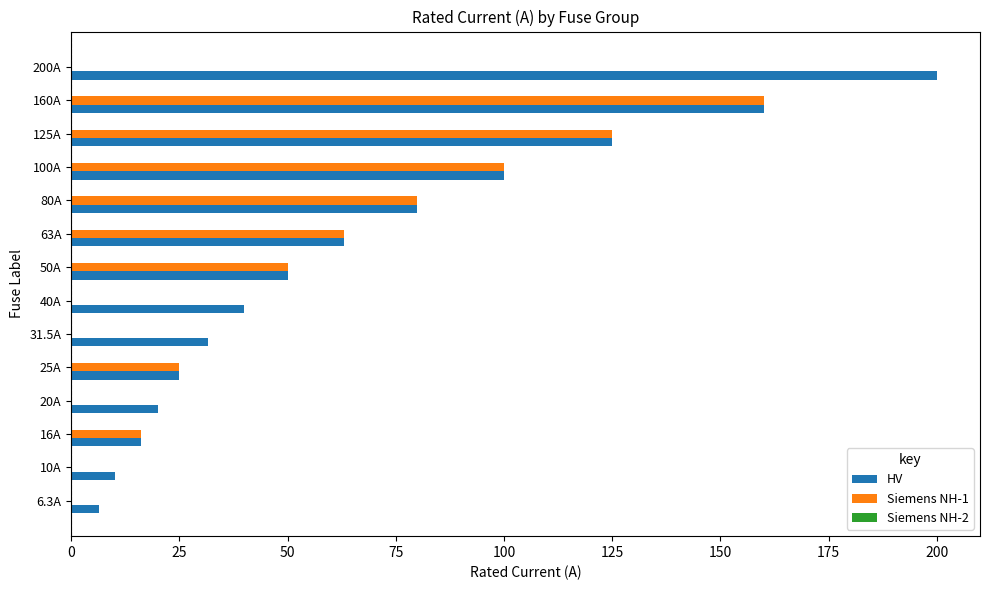

Is the value of Siemens NH-1 at 40A greater than the value of HV at 16A?

No